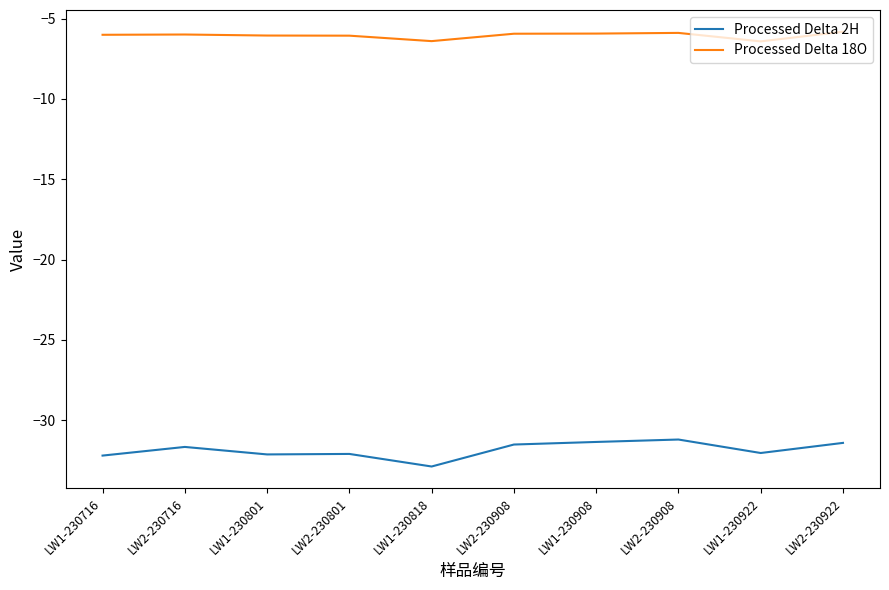

Does the chart have visible grid lines?

No